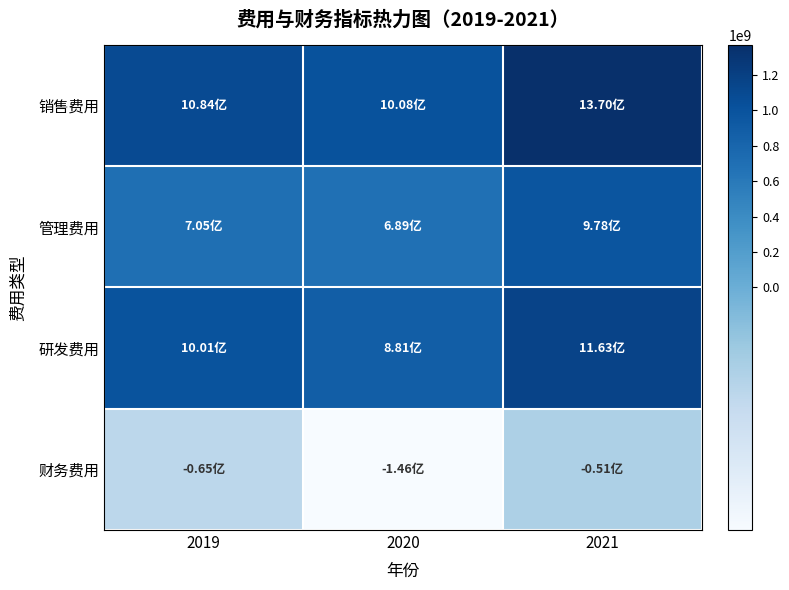

Which series has the largest range (max minus min)?

销售费用